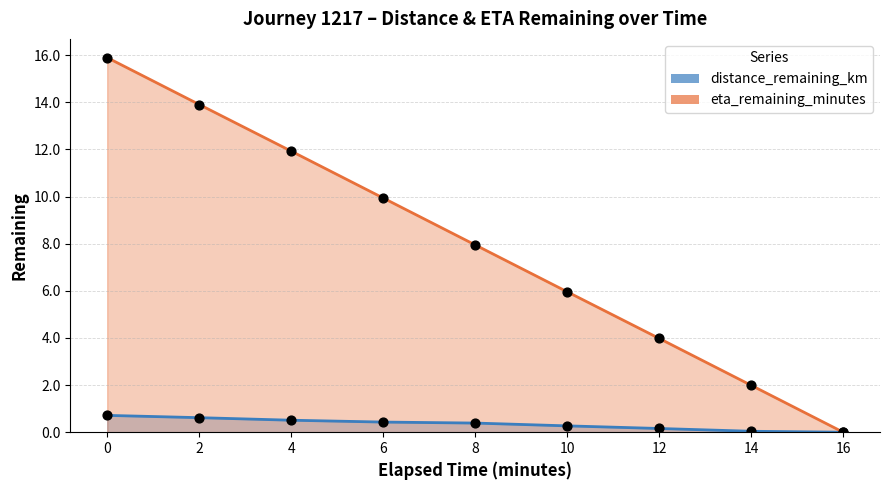

Which series reaches the maximum Y coordinate?

eta_remaining_minutes